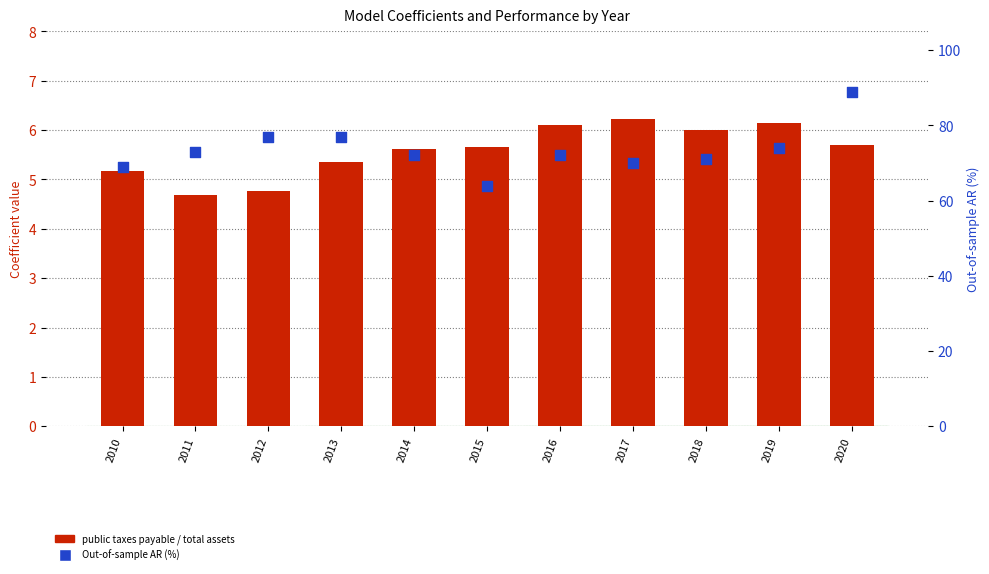

Which series has the largest Y range (max minus min)?

Out-of-sample AR (%)